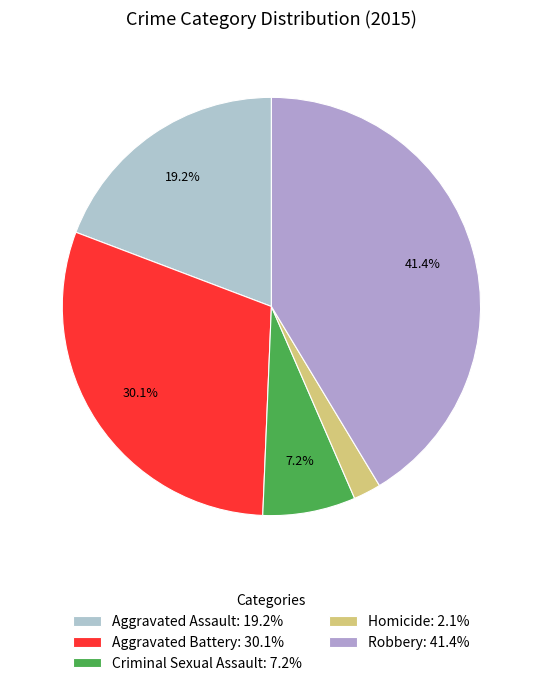

Is Criminal Sexual Assault the majority of the pie?

No